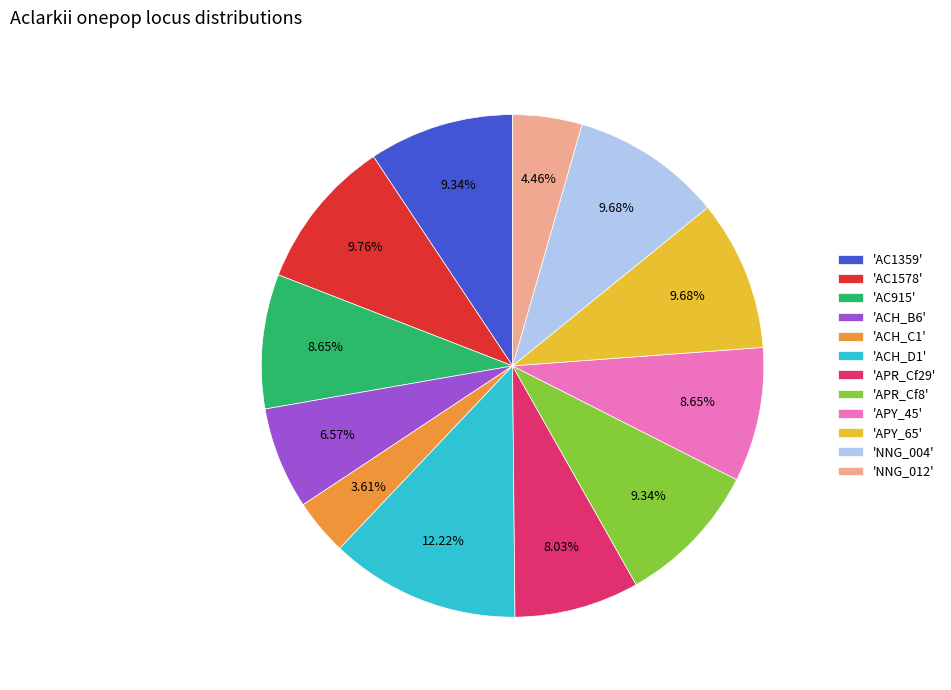

How many segments does this pie chart have?

12